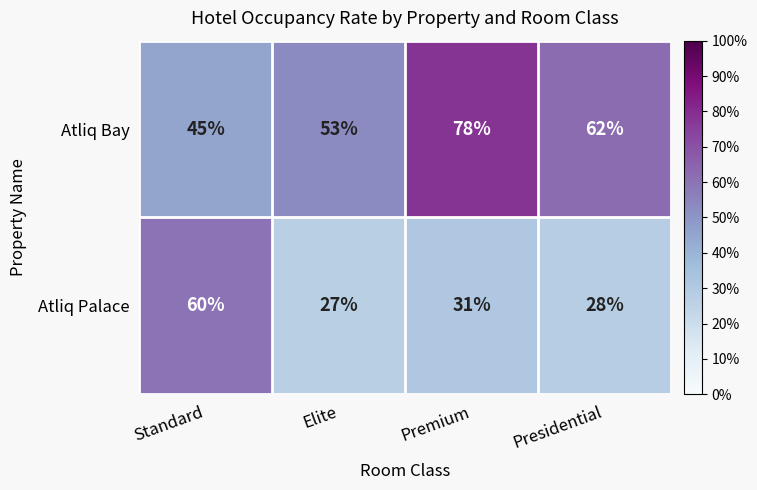

Reading right to left, what are all the values shown in this chart?

Atliq Bay: 62	78	53	45
Atliq Palace: 28	31	27	60